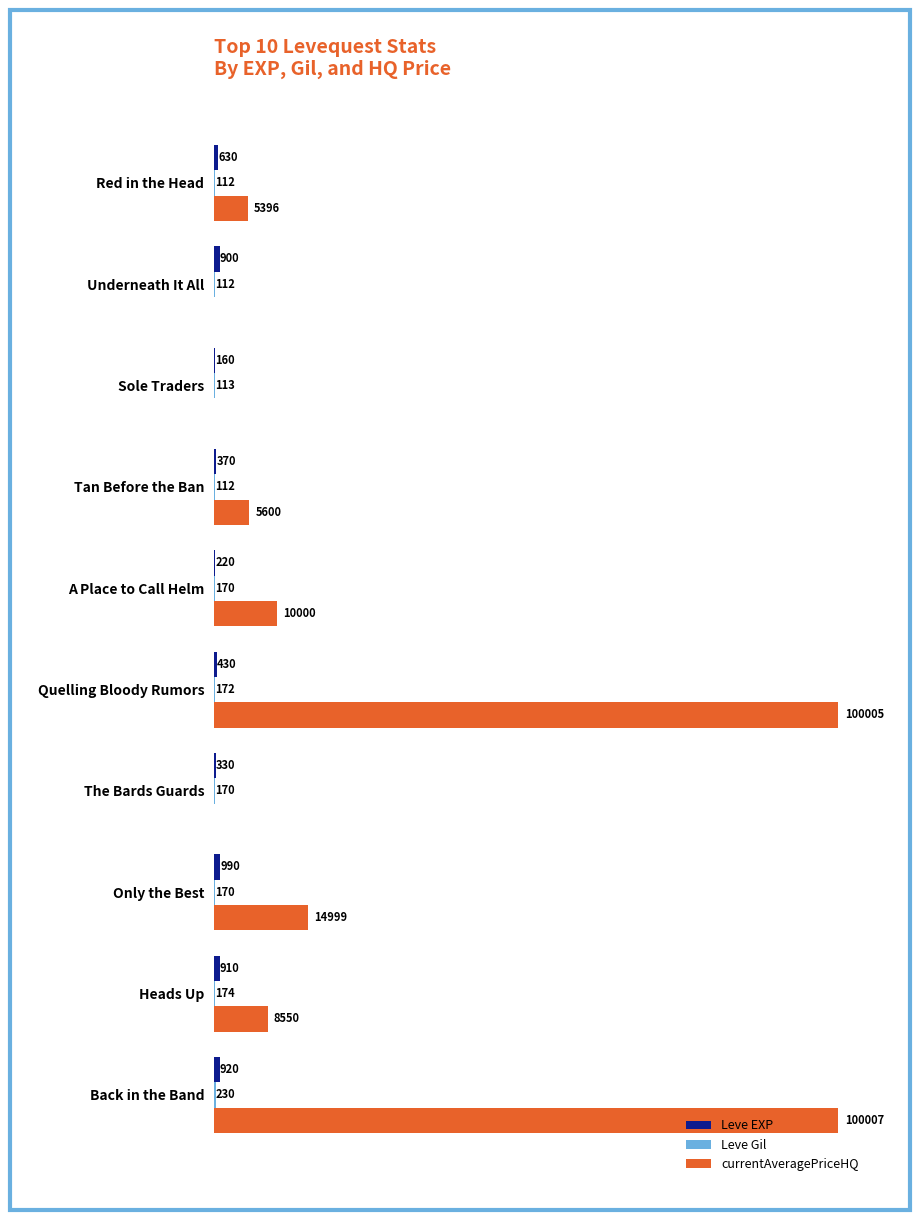

Which label corresponds to the largest value in the chart?

Back in the Band